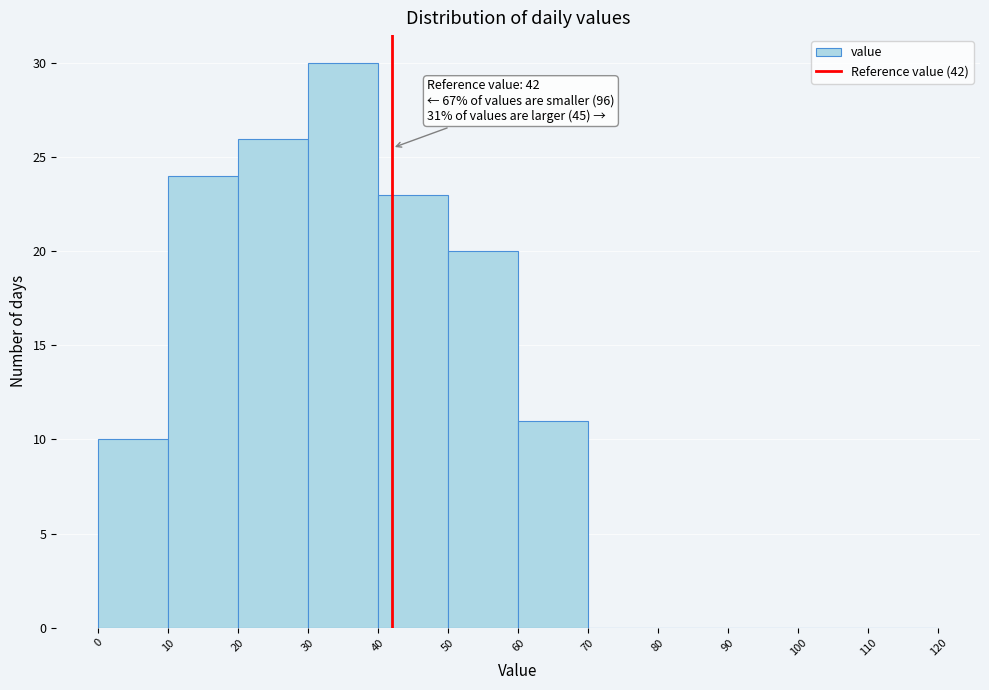

Which range on the x-axis has the tallest bar?

30 to 40